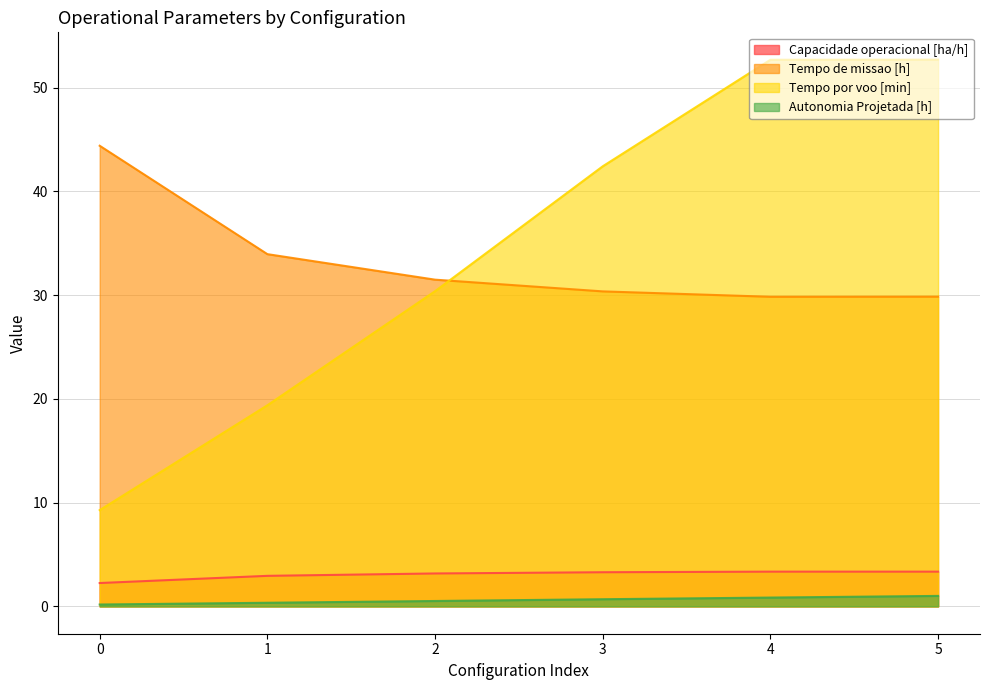

Between which two adjacent categories do Tempo por voo [min] and Tempo de missao [h] first intersect?

2 and 3